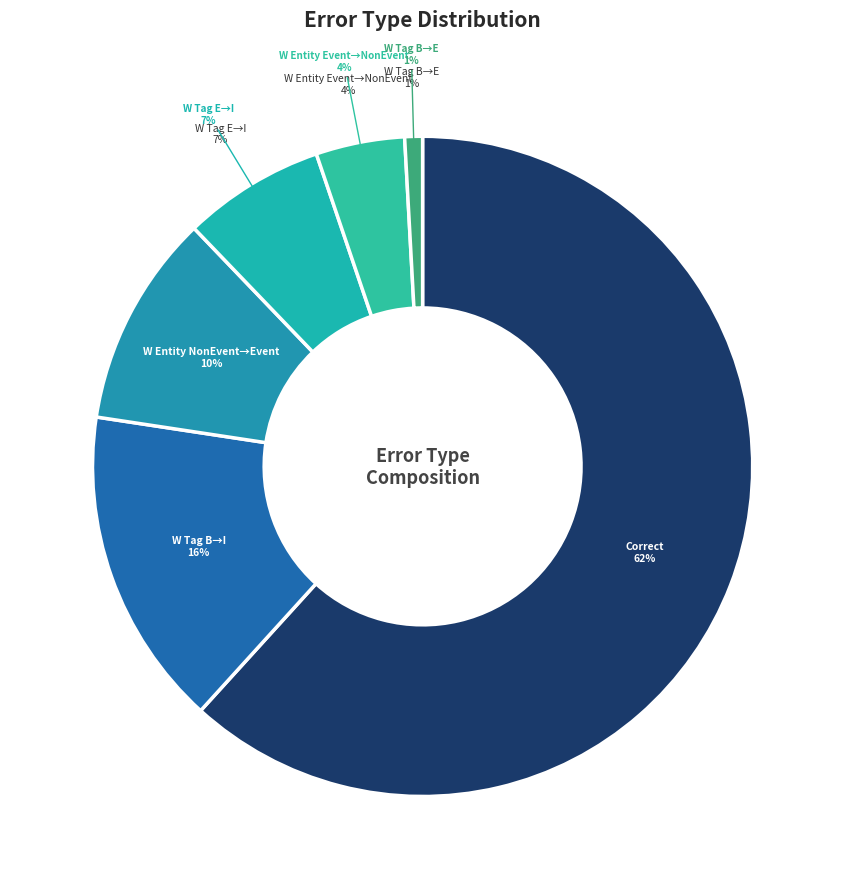

How many segments does this pie chart have?

6